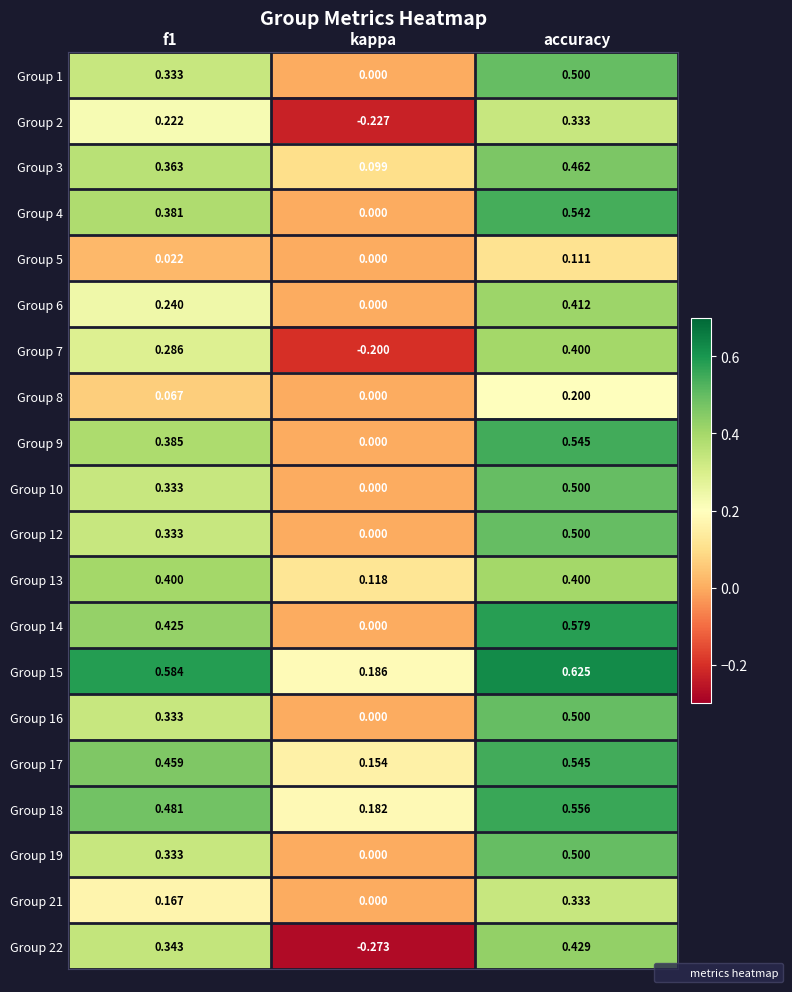

At which category is the sum across all series the highest?

accuracy